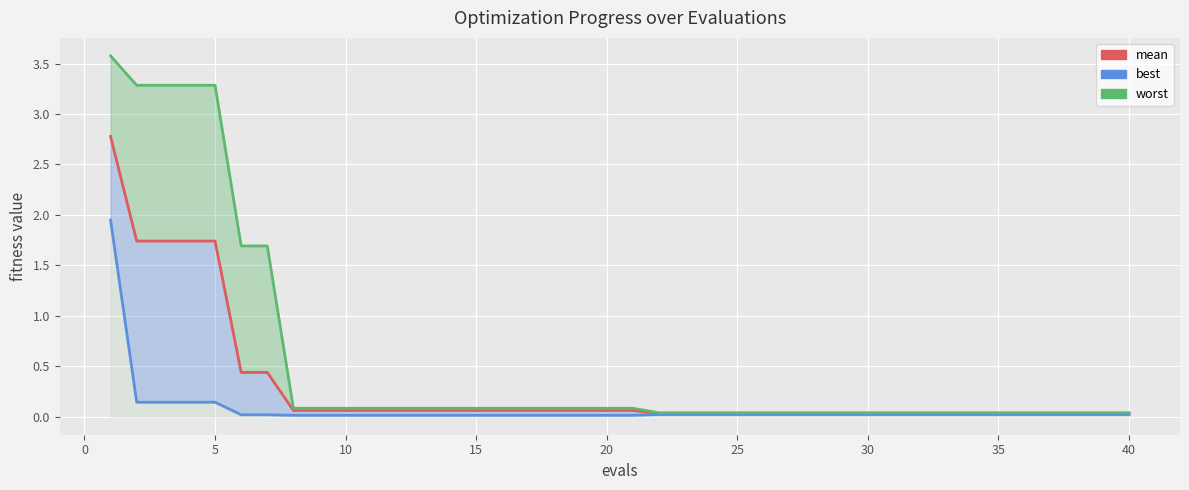

Is the value of best at 0 greater than the value of mean at 13?

Yes